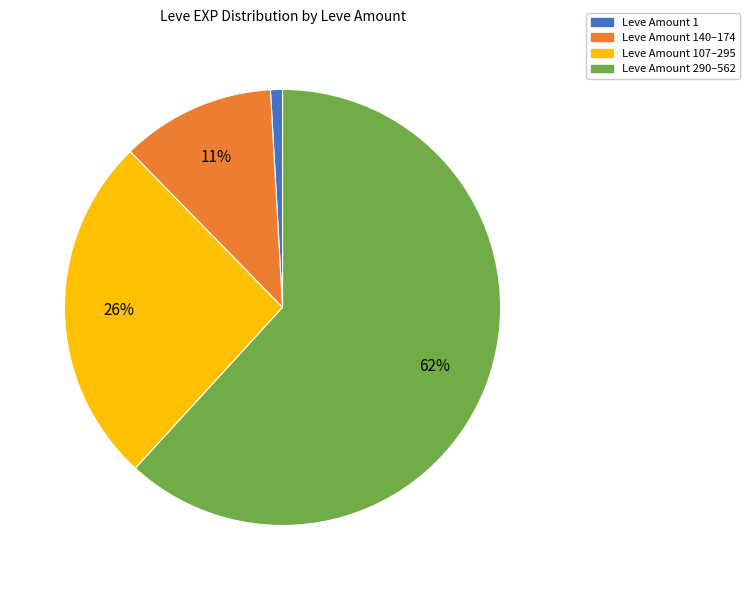

How many segments does this pie chart have?

4